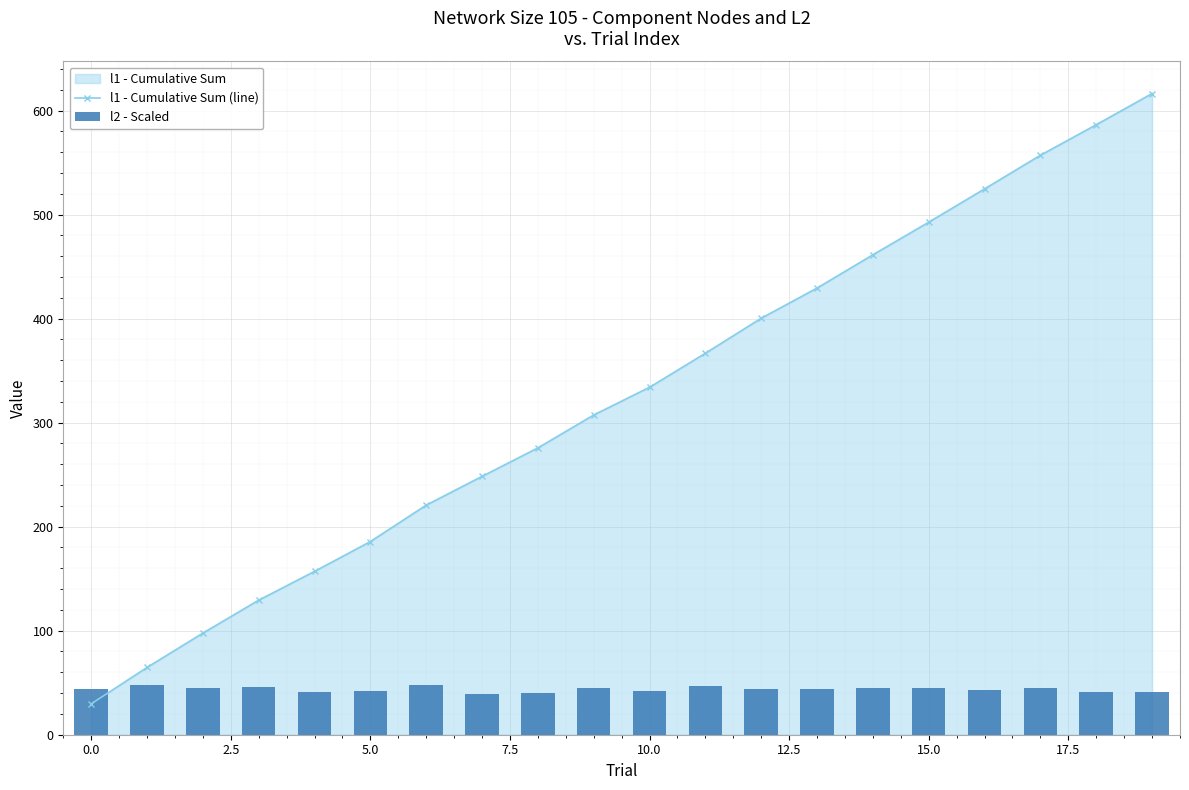

What is the highest value of the l1 - Cumulative Sum (line) series?

616.3